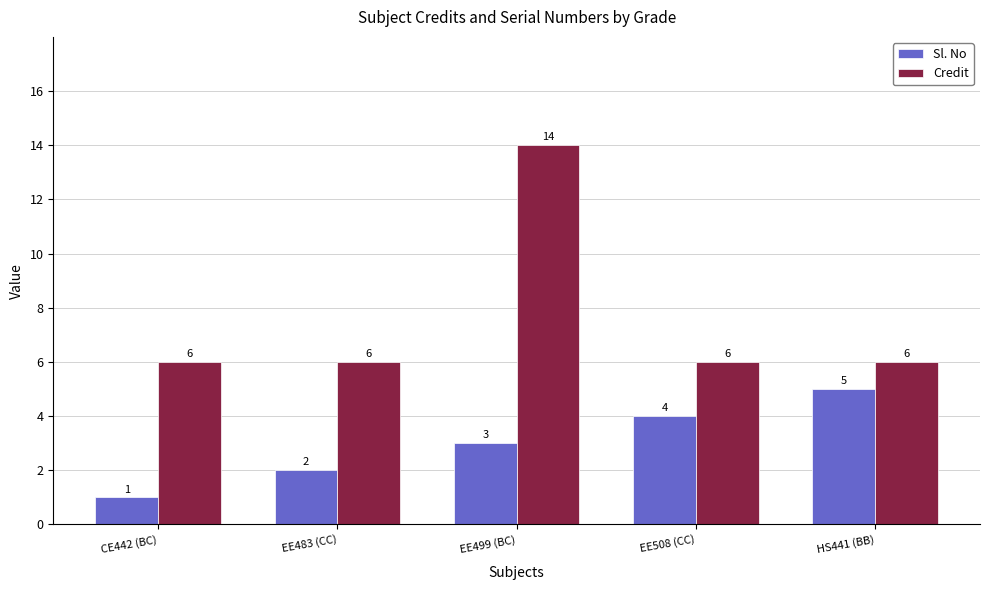

What is the value of the Sl. No bar at the 1st from the left?

1